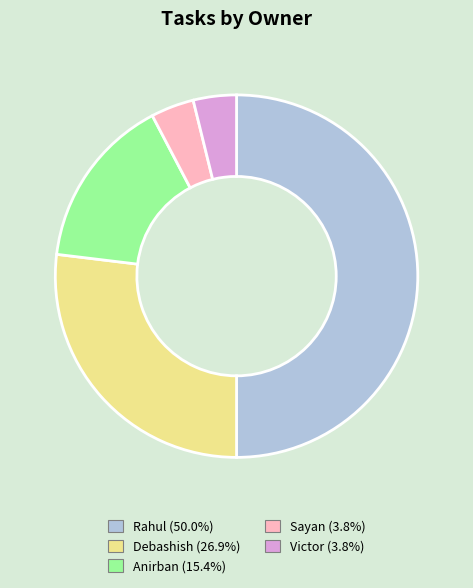

Which has a higher value, Victor or Rahul?

Rahul